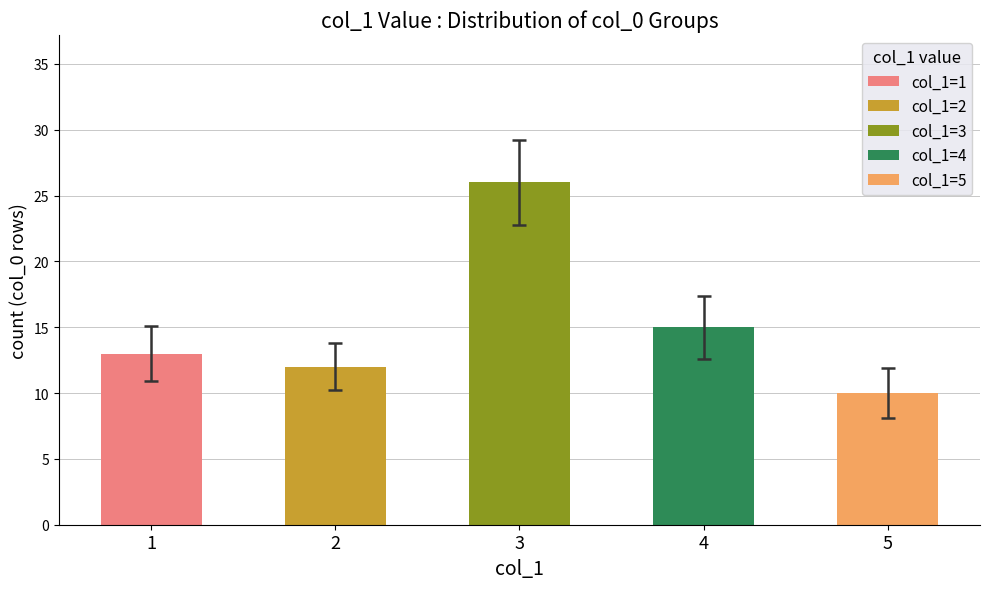

How many positive values does the col_1=1 series have?

1